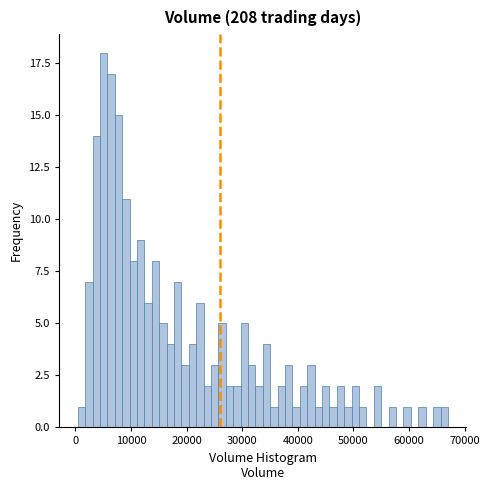

Read against the x-axis, roughly where is the centre of the tallest bar?

5000